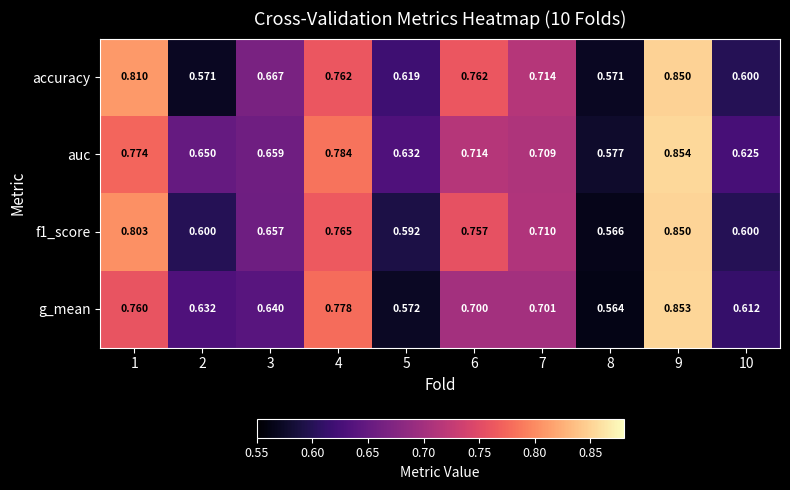

Is the value of f1_score at 5 greater than the value of auc at 10?

No